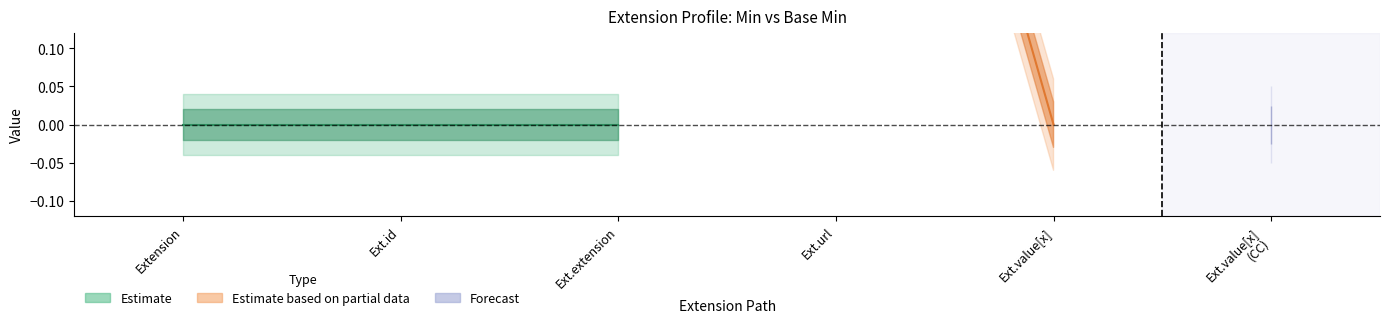

What is the sum of the Base Min values at Extension.value[x] and Extension.url?

1